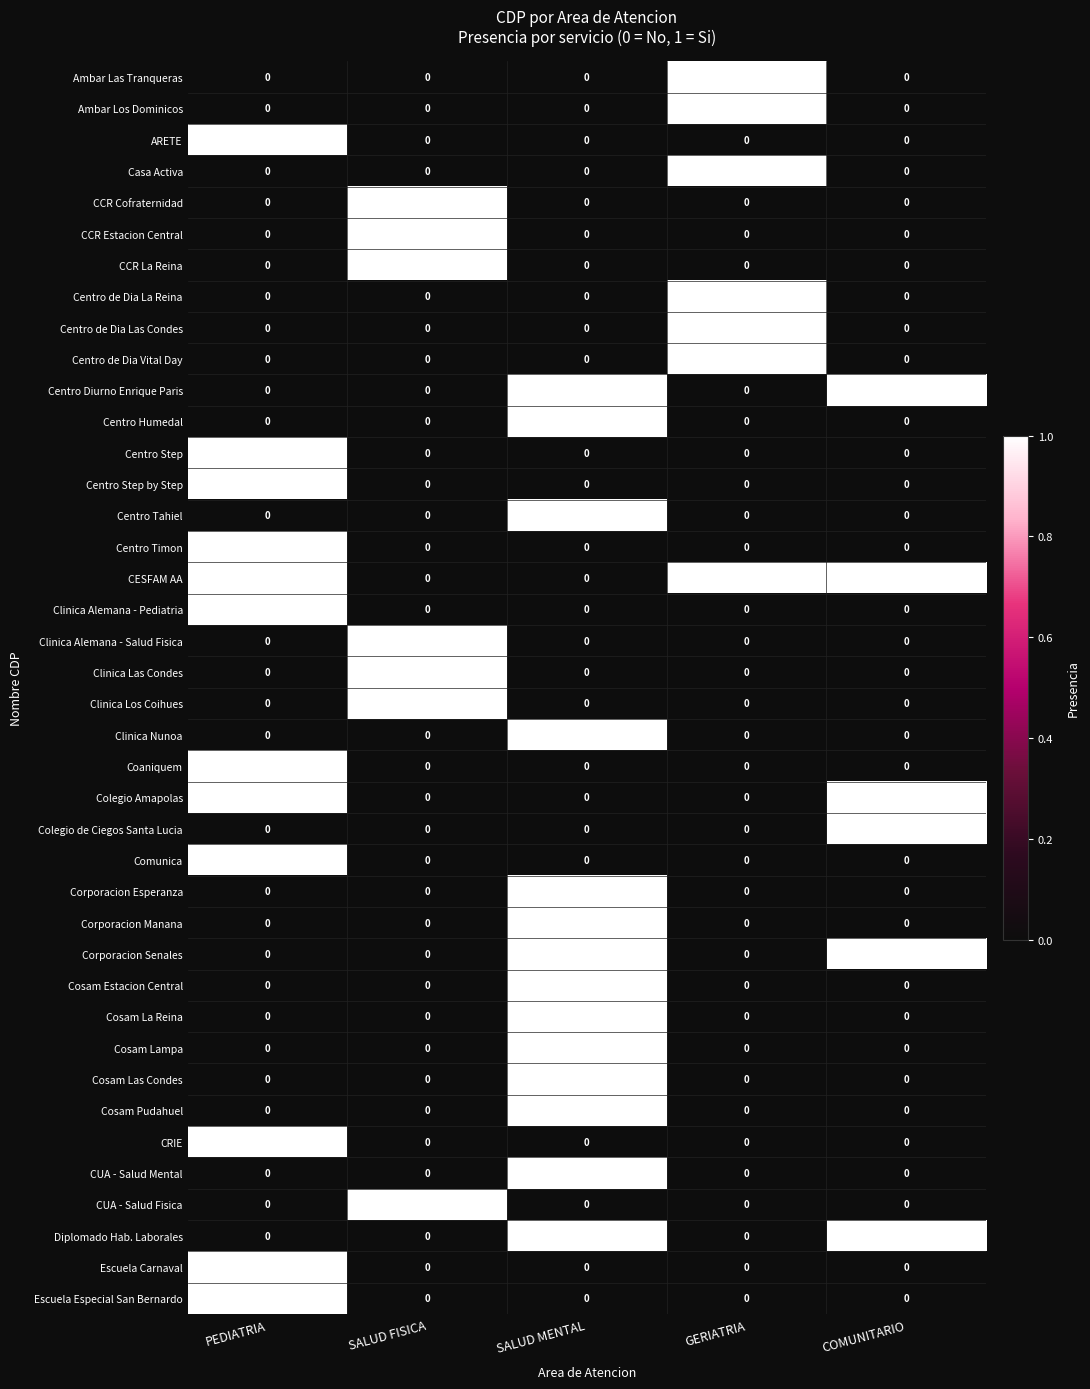

What is the sum of all CESFAM AA values?

3